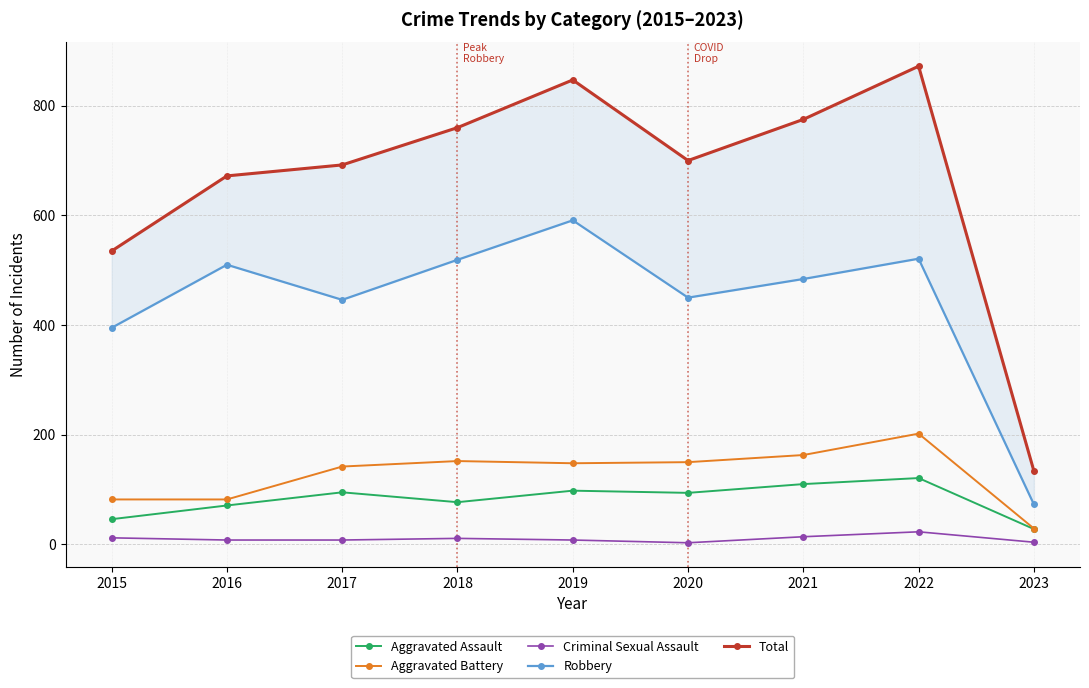

What is the difference between the maximum and second lowest values in the Total series?

337